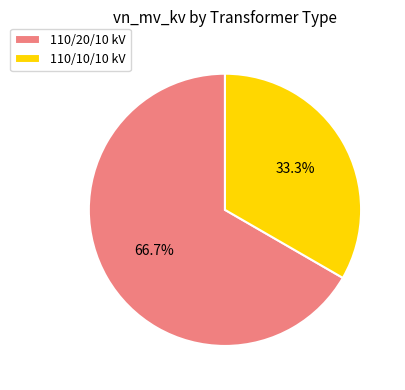

Is 110/20/10 kV the majority of the pie?

Yes